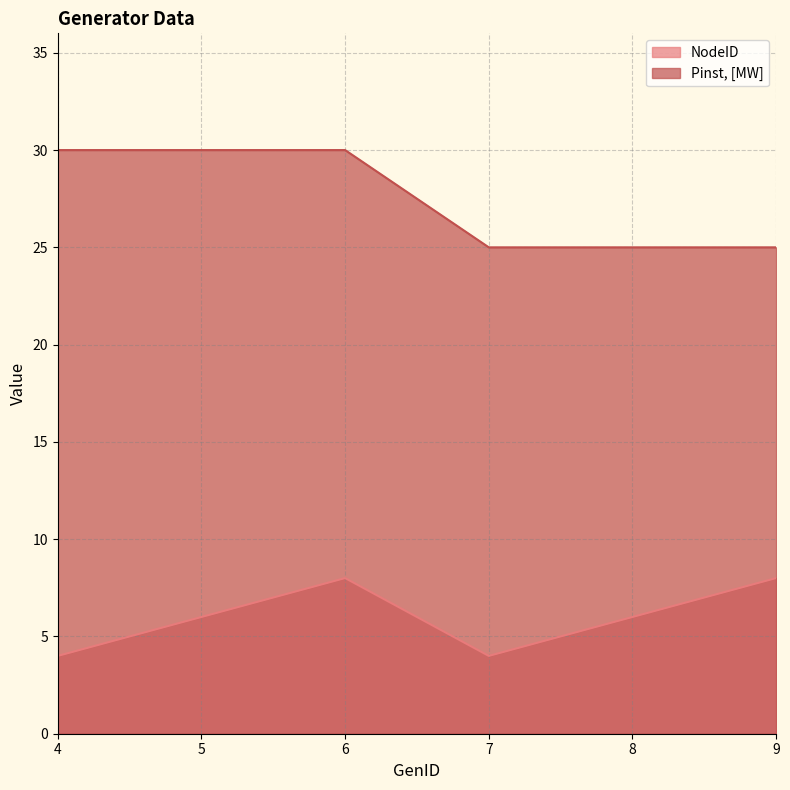

What is the difference between the maximum and minimum values in the Pinst_MW series?

5